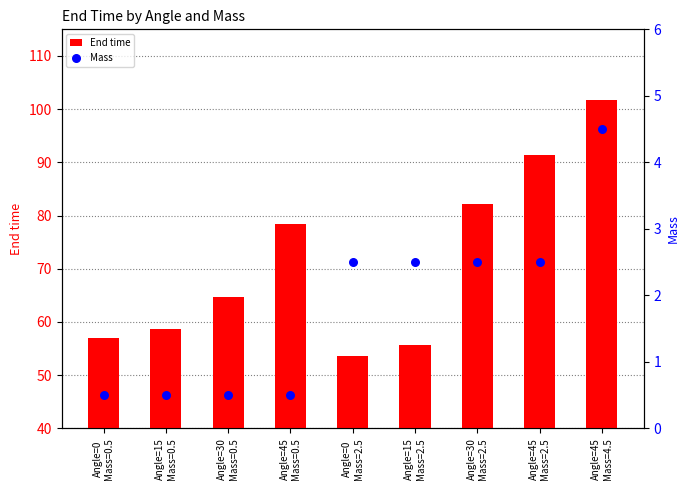

At how many categories does at least one series exceed 11?

9